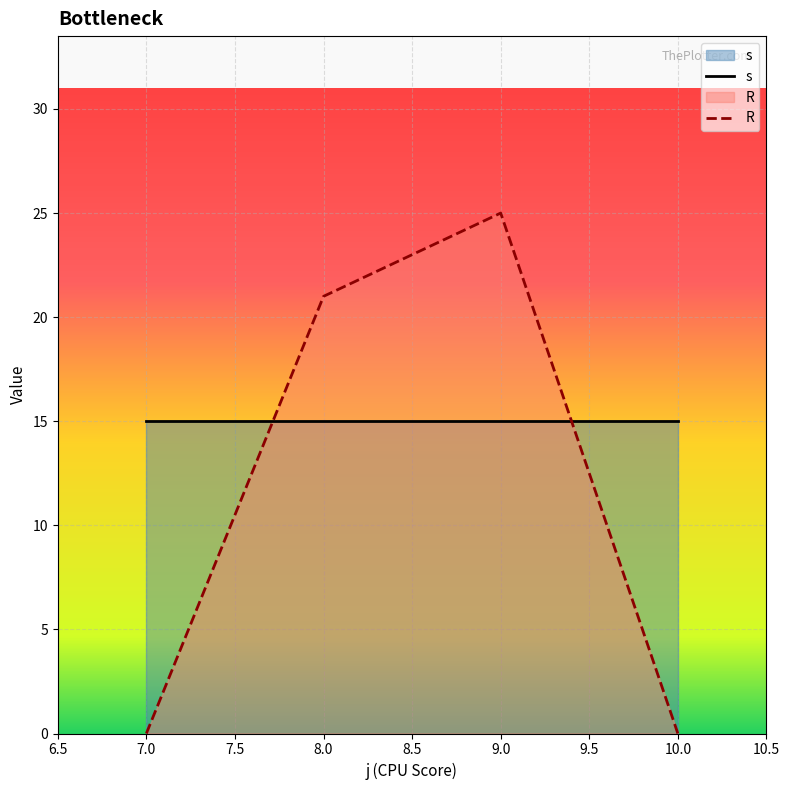

How many categories are shown in the chart?

4